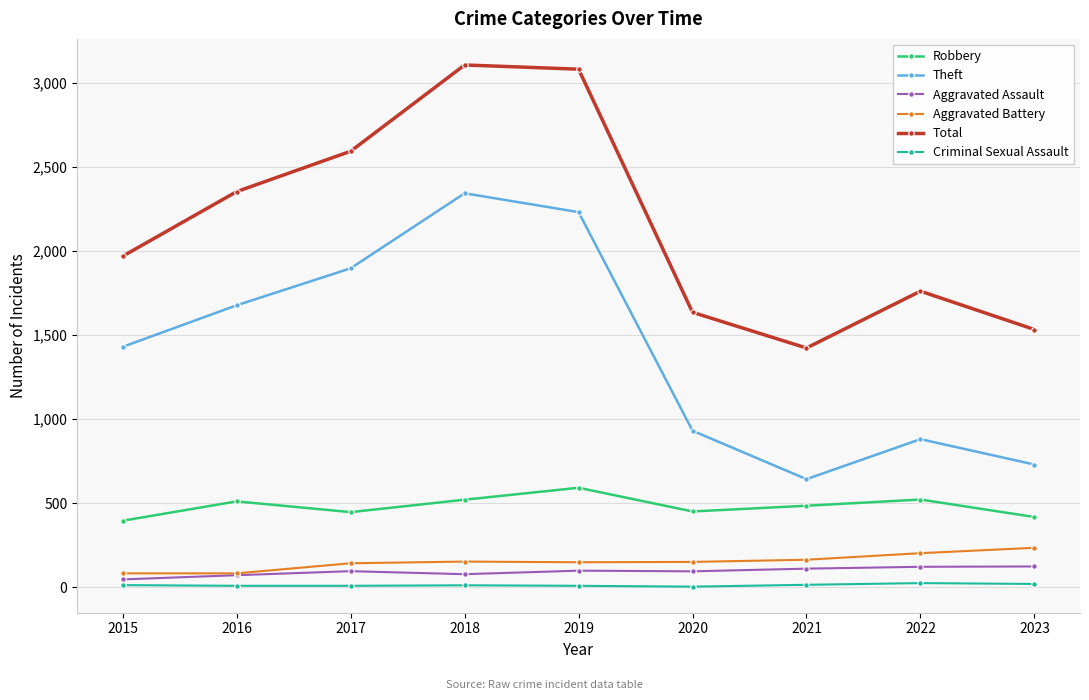

What is the value of the Total point at the 6th from the left?

1634